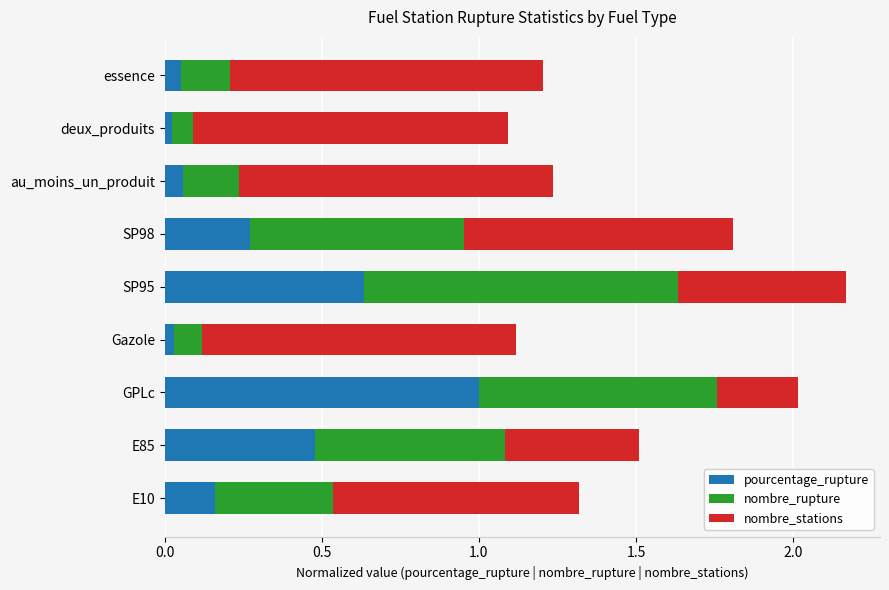

At which category is the sum across all series the highest?

SP95